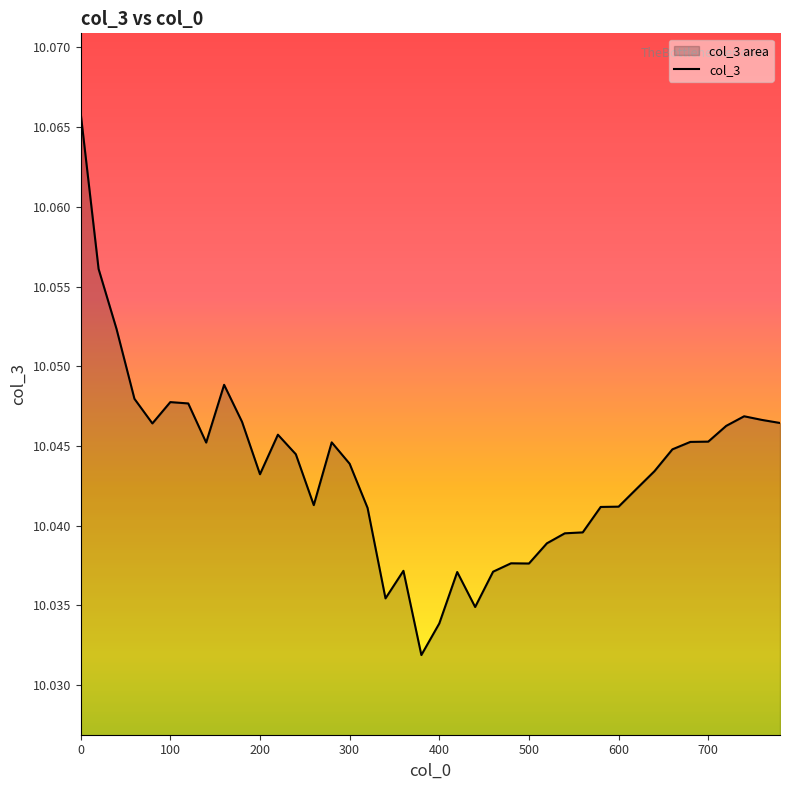

How many lines are shown in the chart?

1